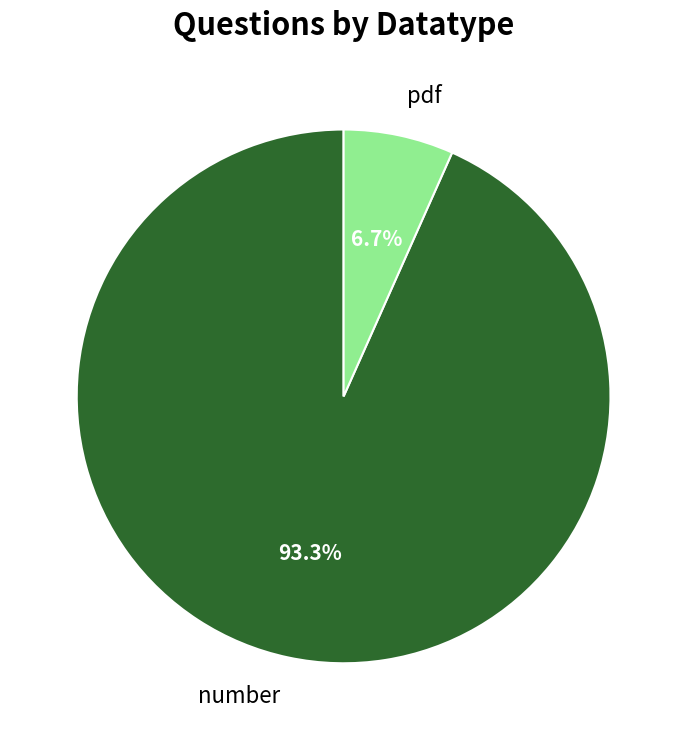

The pdf slice represents 7% of the pie. True or false?

True